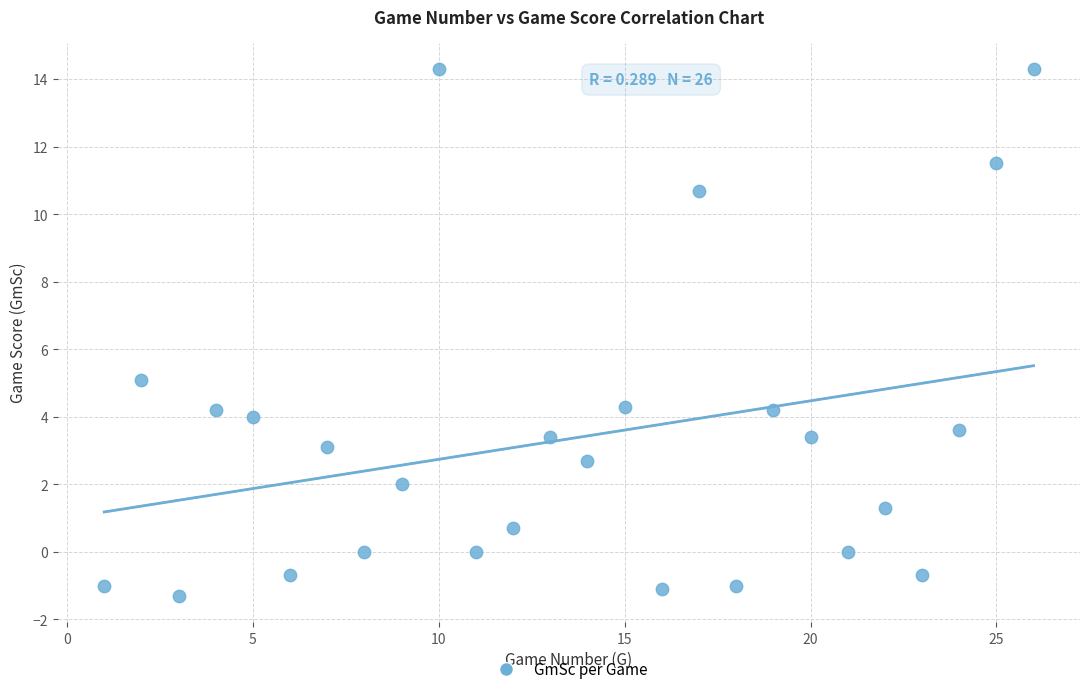

What is the range of Y values (max minus min)?

15.6